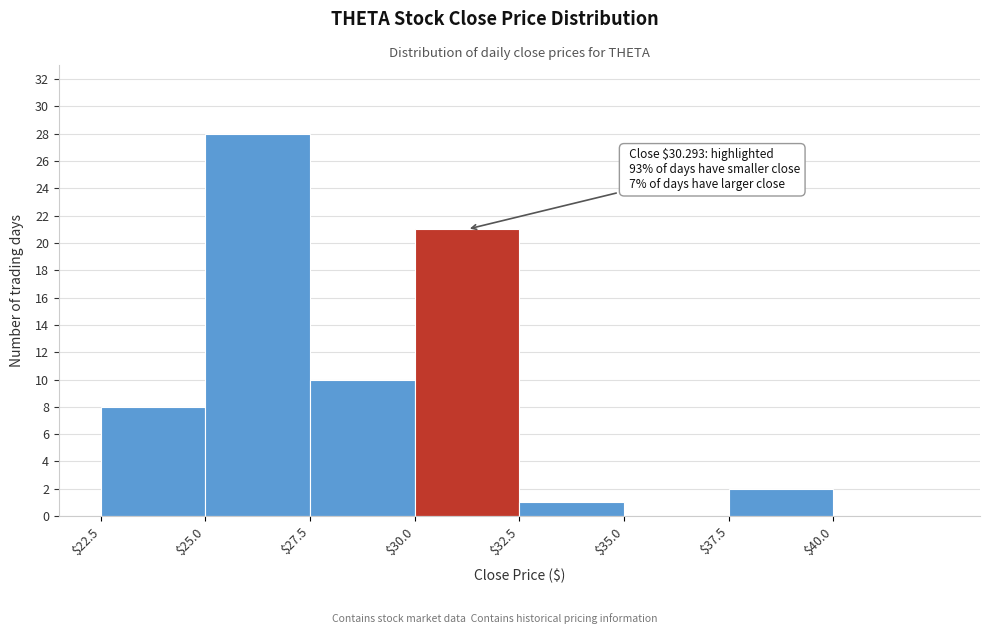

Over which range of the x-axis is the bar tallest?

25.0 to 27.5